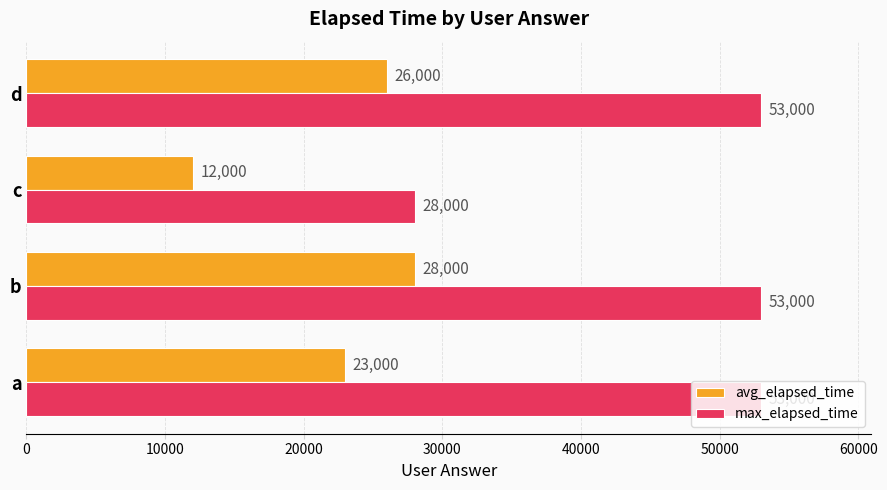

The value of avg_elapsed_time at d is 26000. True or false?

True